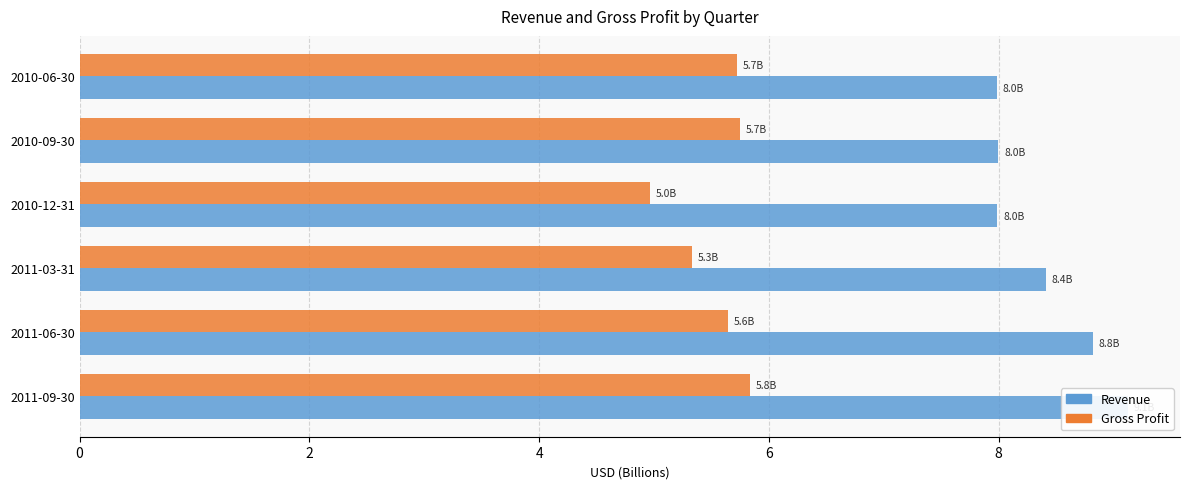

The Gross Profit series shows 5.3 at 2011-03-31. True or false?

True